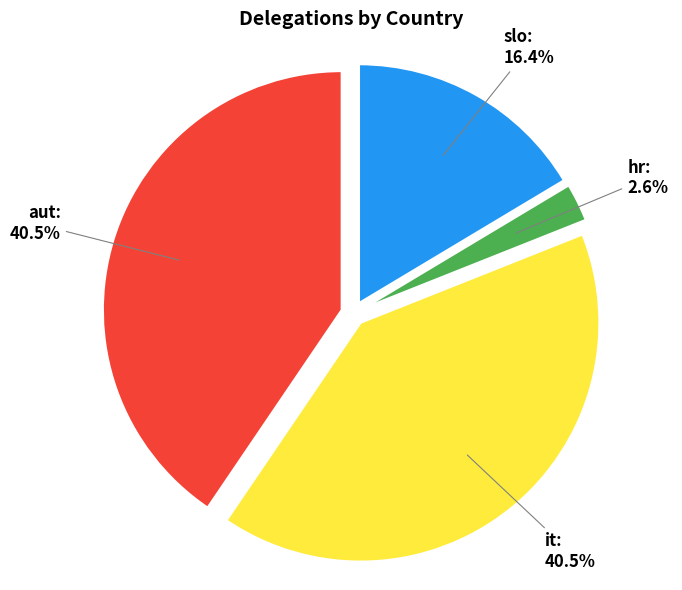

How many slices are in this pie chart?

4